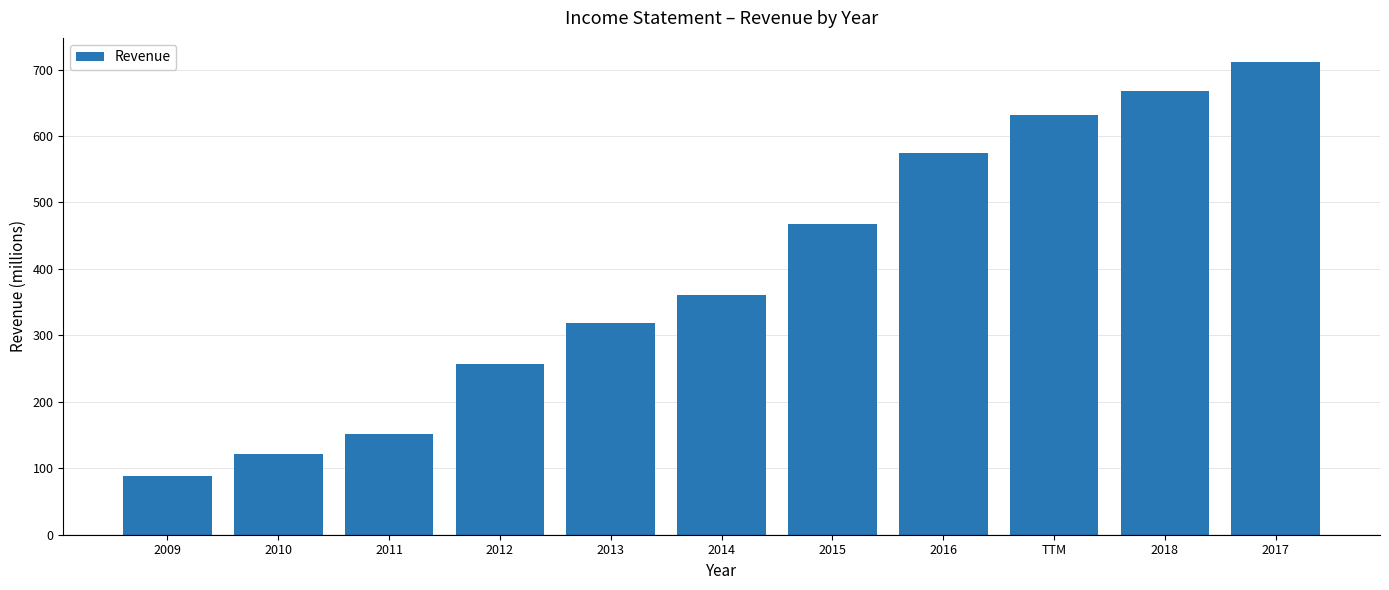

Reading left to right, list all the values displayed in this chart.

89	122	152	257	319	361	468	575	632	668	712